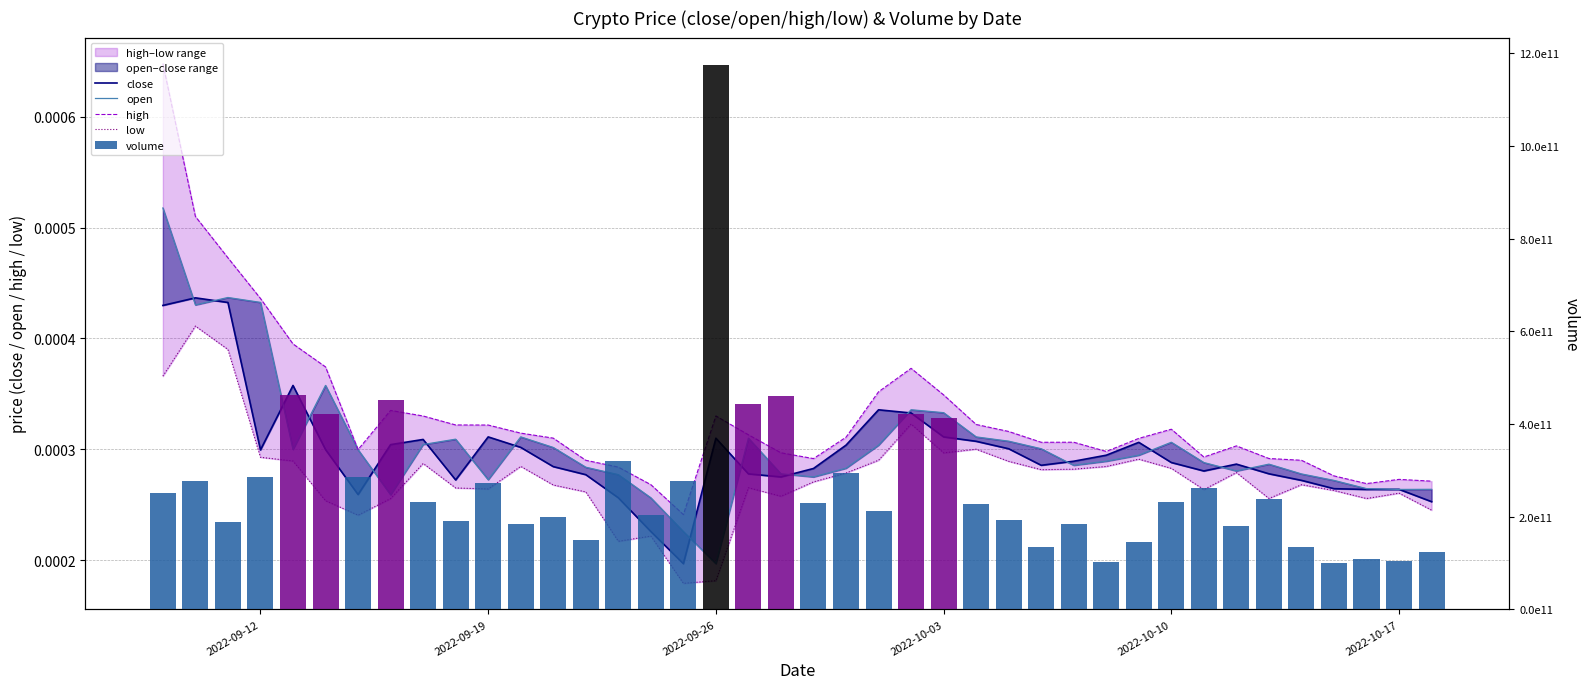

Is the value of low at 36 greater than the value of high at 16?

Yes